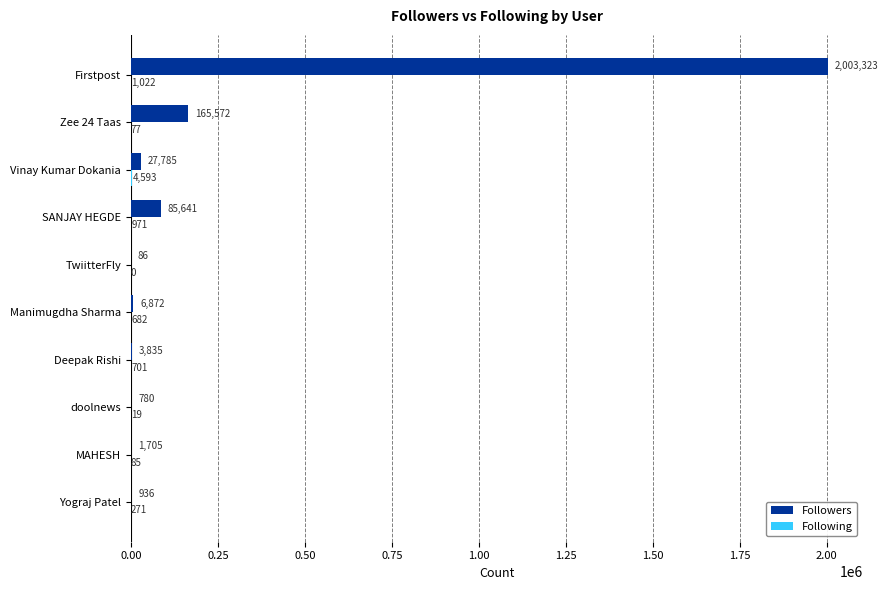

What is the approximate value of Followers at Firstpost, to the nearest 10?

2003320